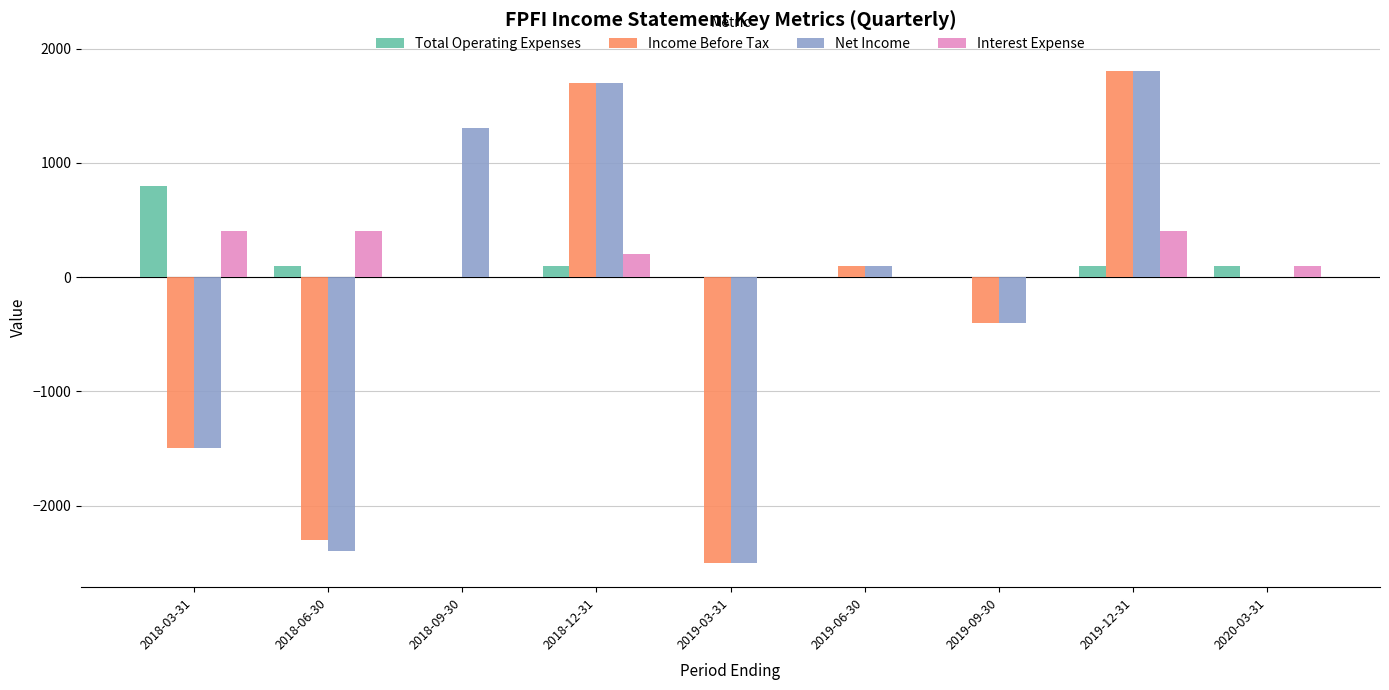

The Net Income series shows 2934 at 2019-12-31. True or false?

False